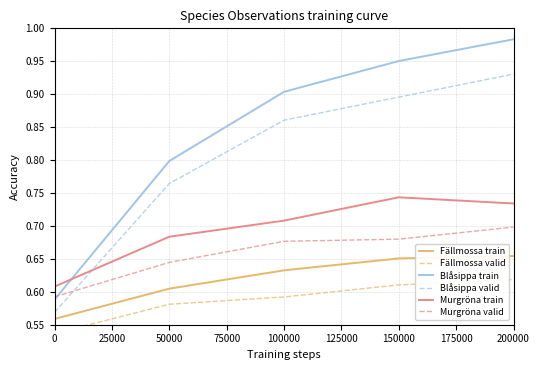

What is the total value across all series at 0?

3.5